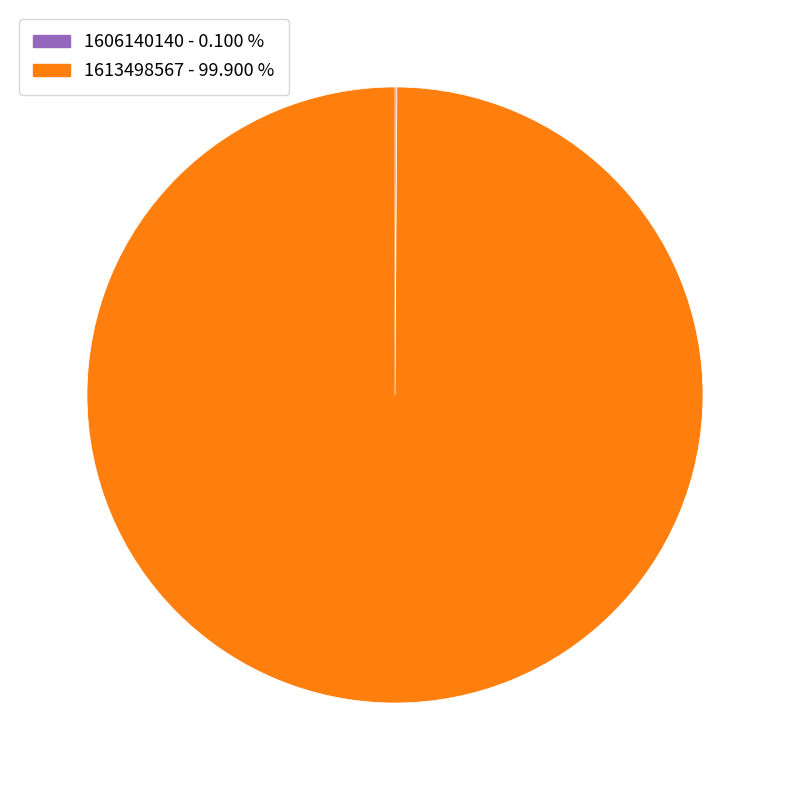

Is there a majority slice in this chart?

Yes